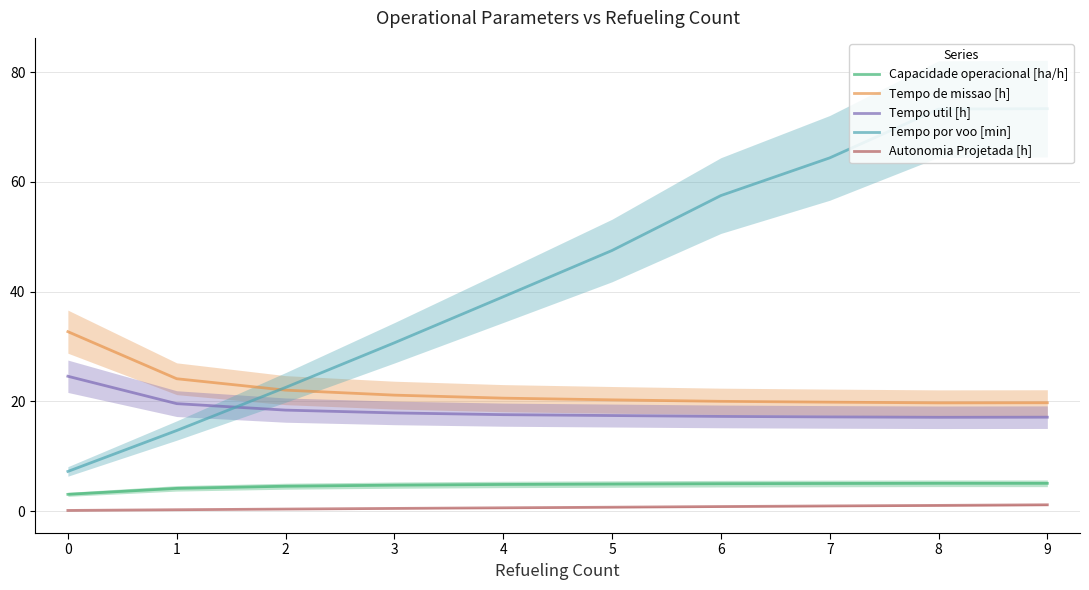

List the series in order of their peak value, lowest first.

Autonomia Projetada [h], Capacidade operacional [ha/h], Tempo util [h], Tempo de missao [h], Tempo por voo [min]